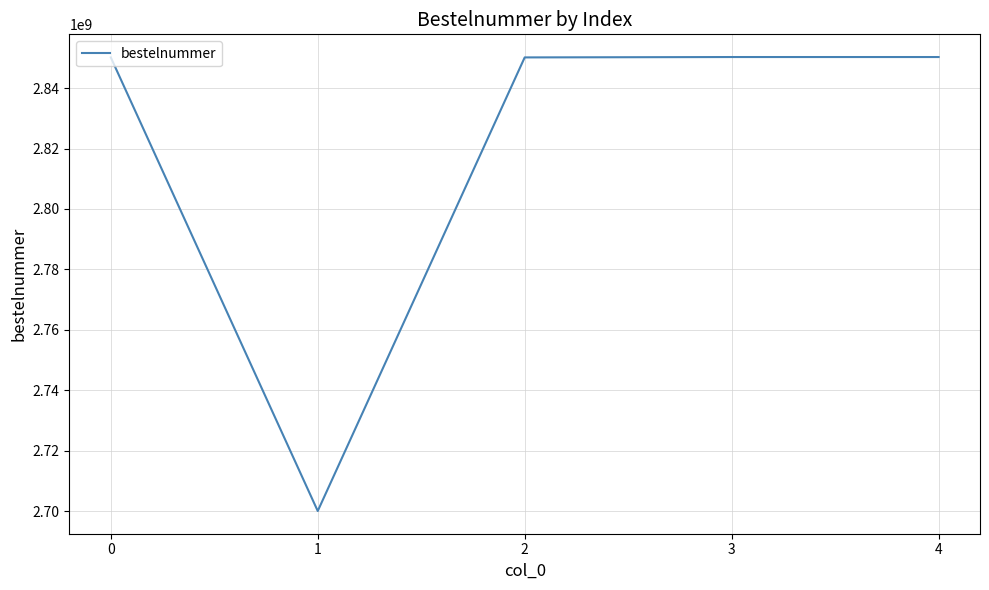

What is the difference between the maximum and minimum values?

150132536